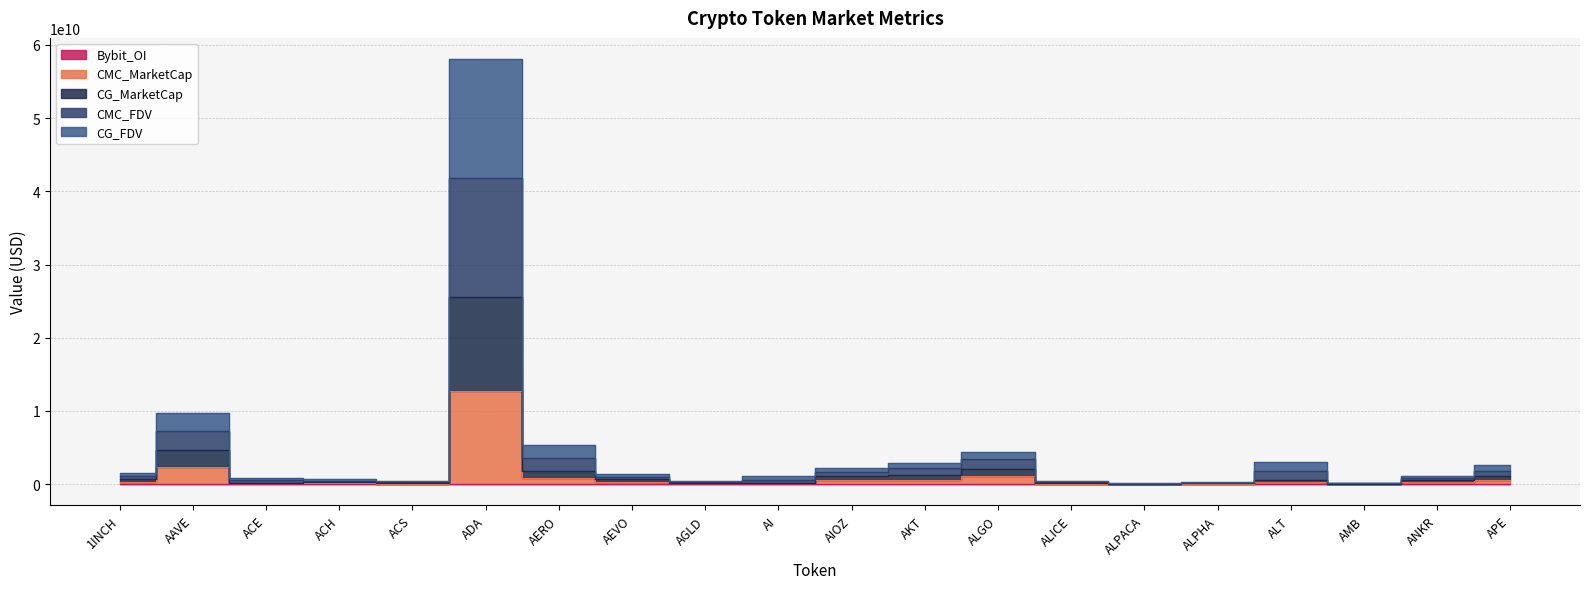

Does the chart display data point markers on the line(s)?

No